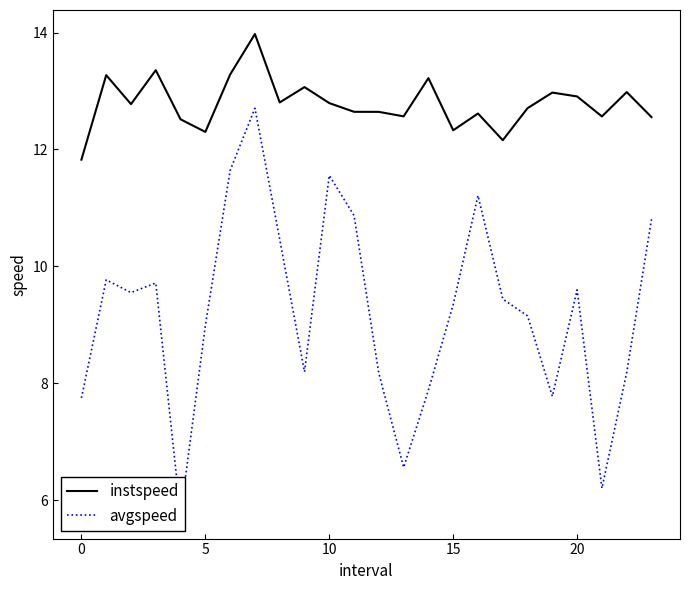

Where is instspeed nearest to the value 12?

17